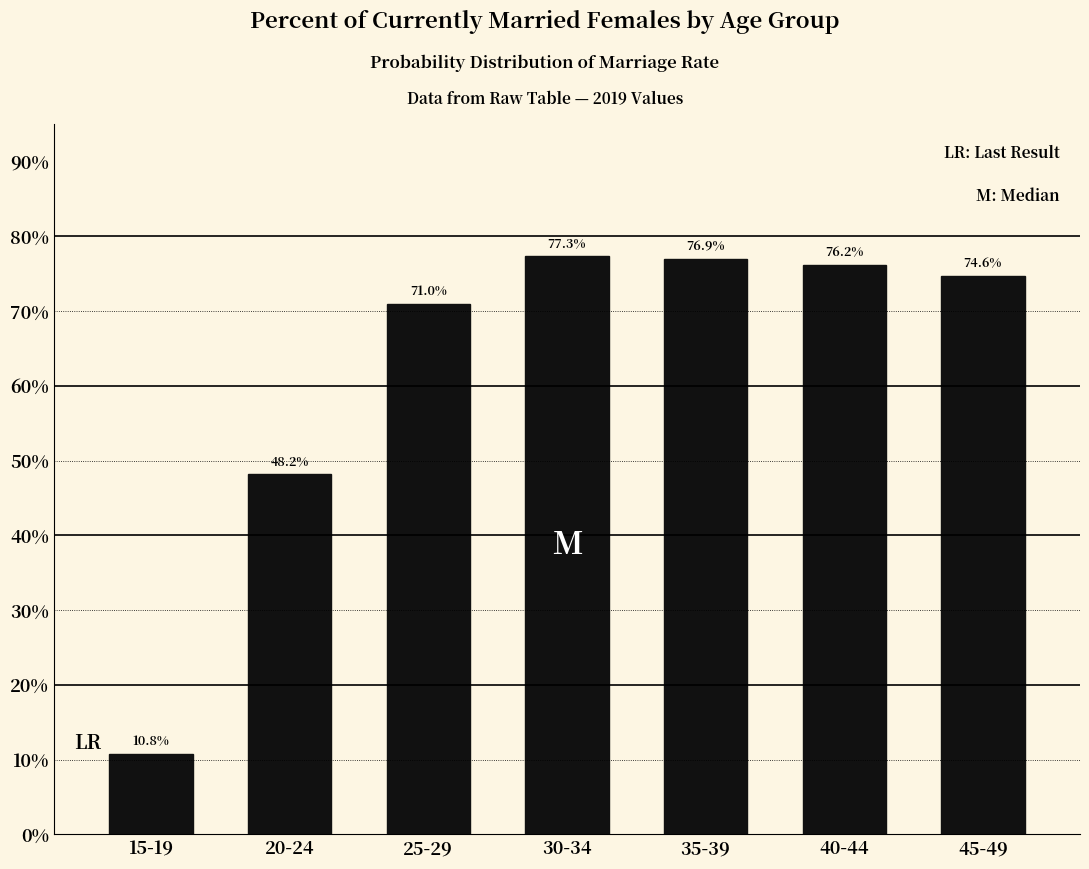

Reading left to right, what are all the values shown in this chart?

15-19=10.8	20-24=48.2	25-29=71.0	30-34=77.3	35-39=76.9	40-44=76.2	45-49=74.6